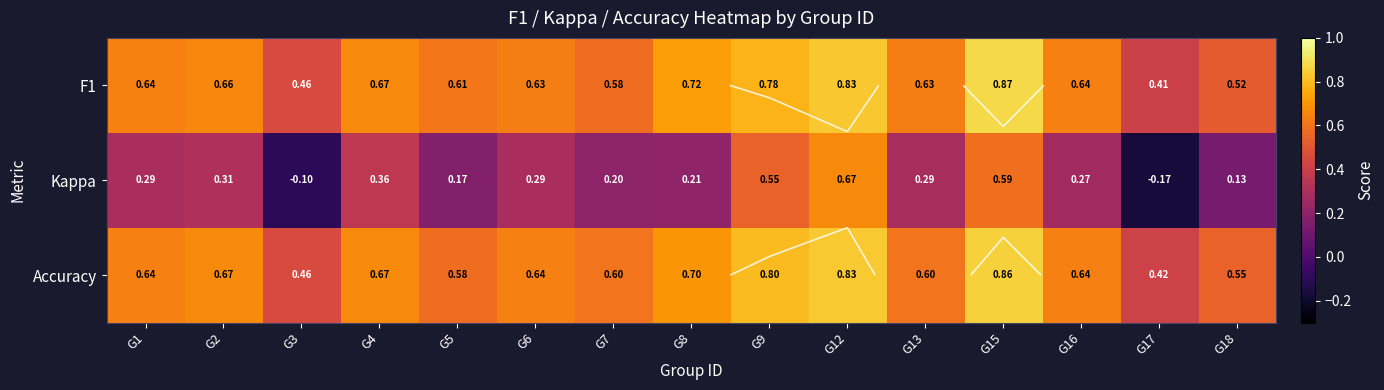

At which label does Kappa first exceed 0?

G1